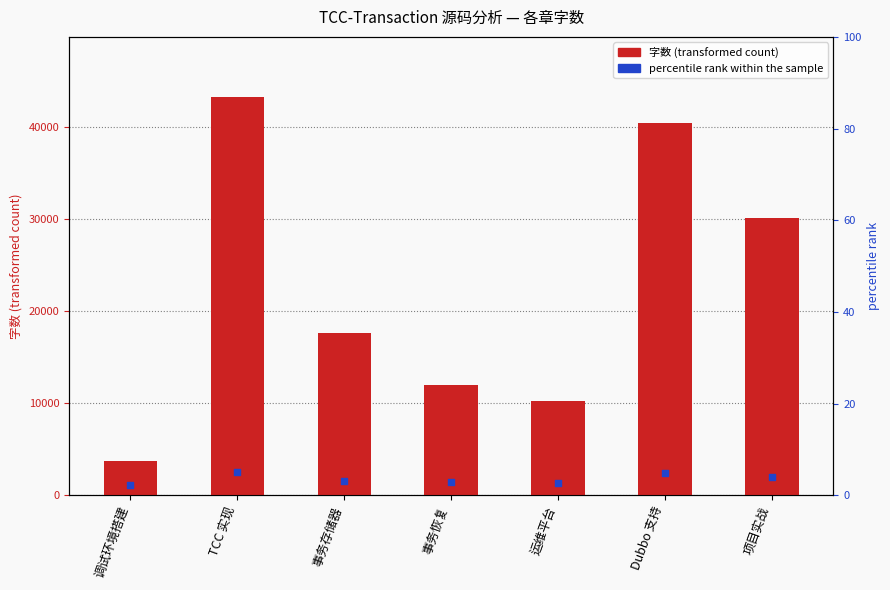

Which series has the largest total across all categories?

字数